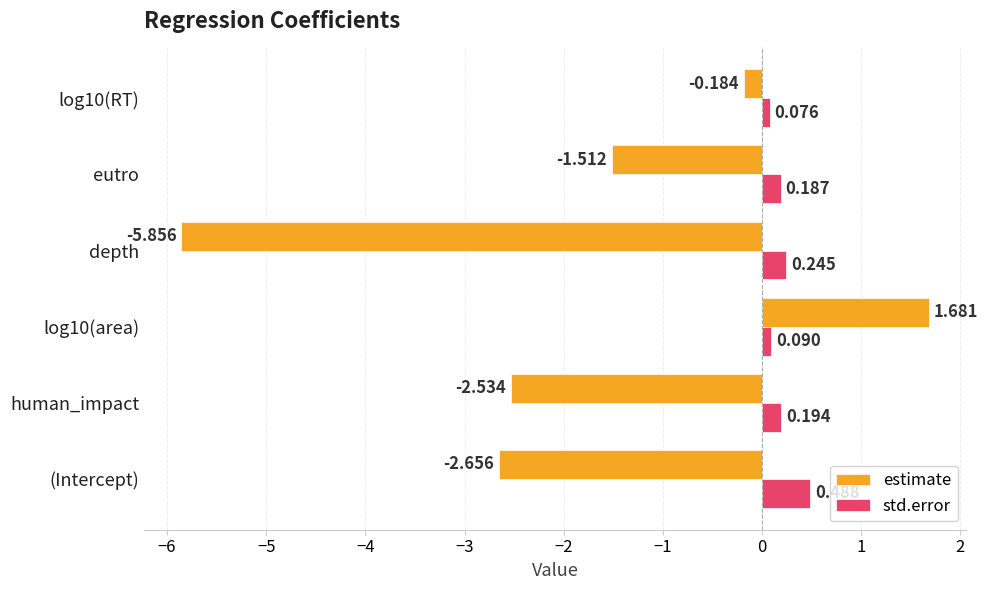

Which label corresponds to the smallest value in the chart?

depth